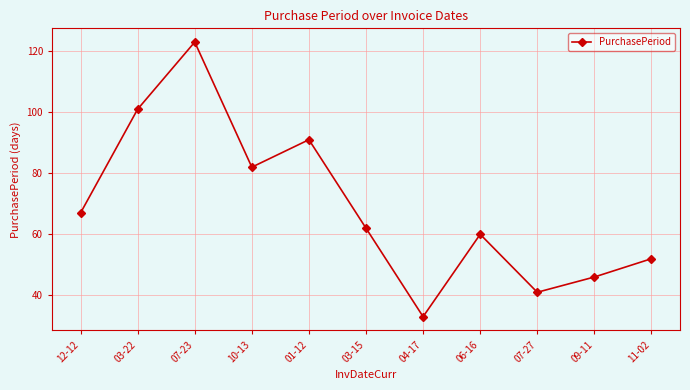

The chart shows a value of 46 at 09-11. True or false?

True